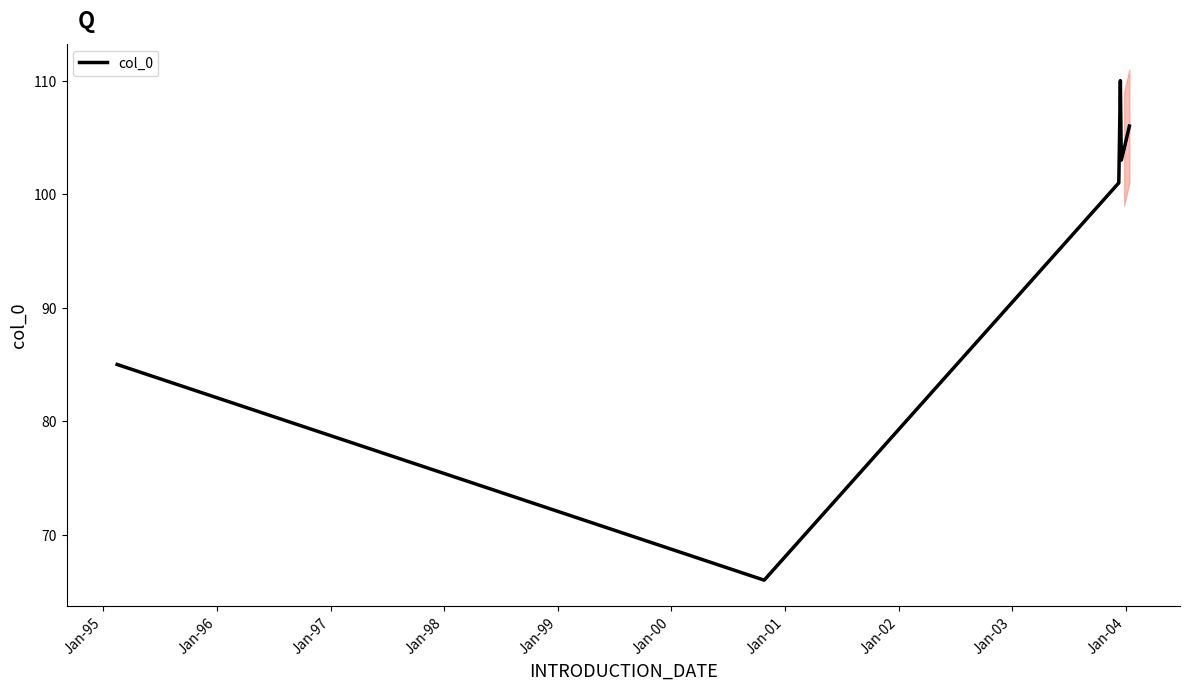

How many values are below 103?

3